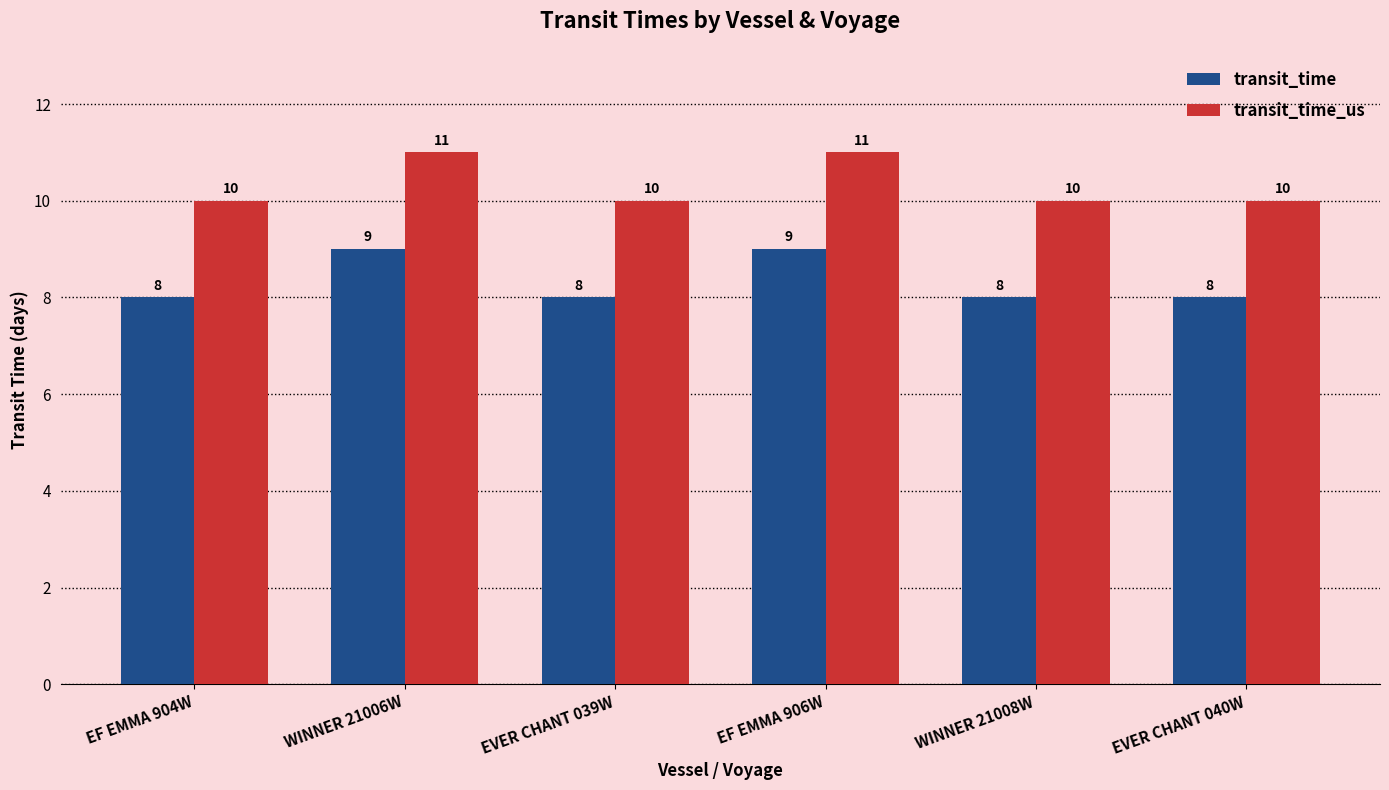

Count the number of data series in this chart.

2